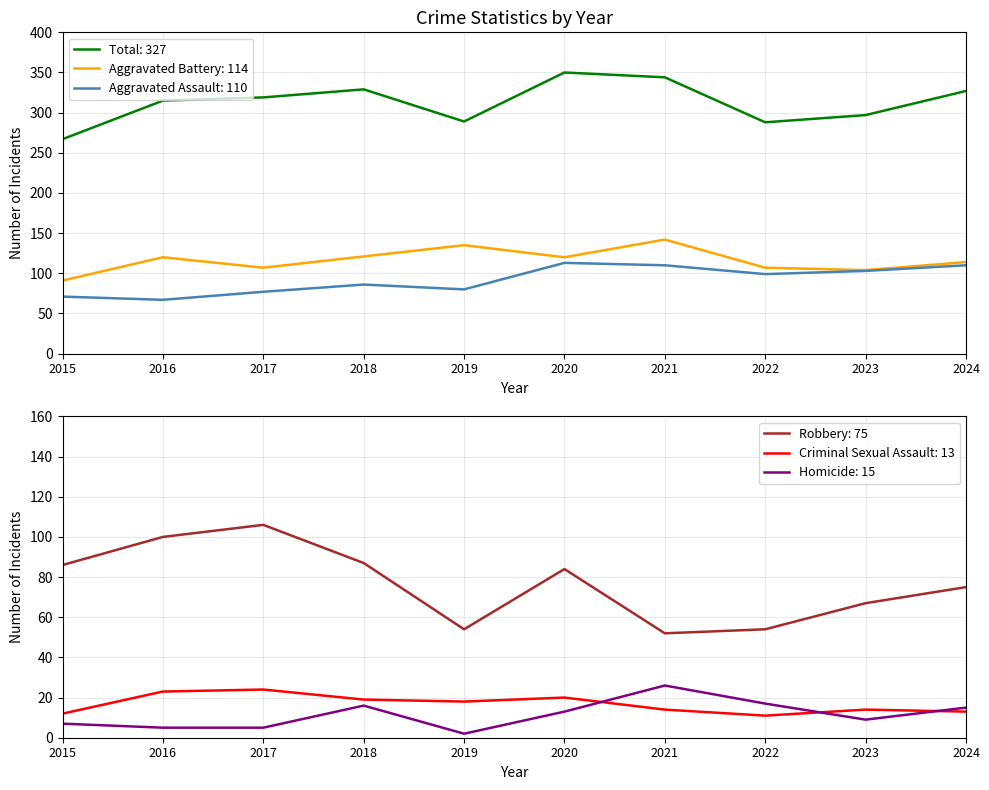

True or false: Homicide has a value of 9 at 2023.

True